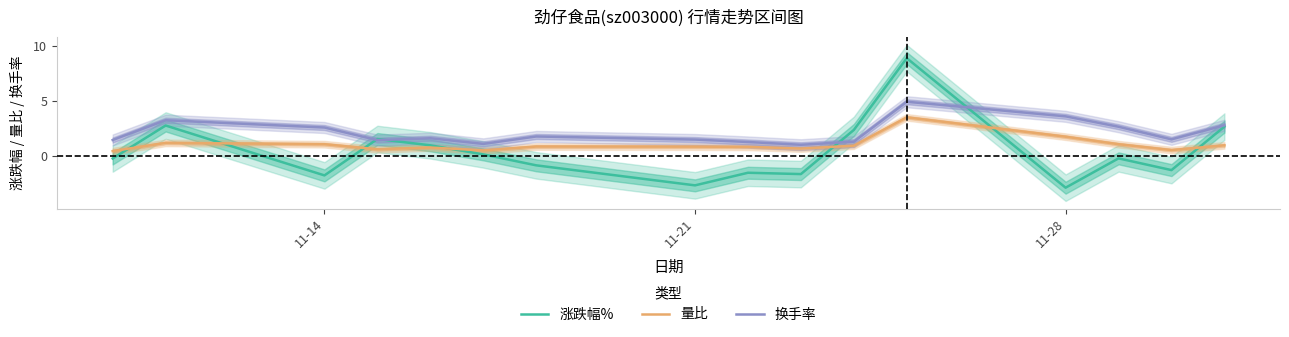

Does the chart display data point markers on the line(s)?

No